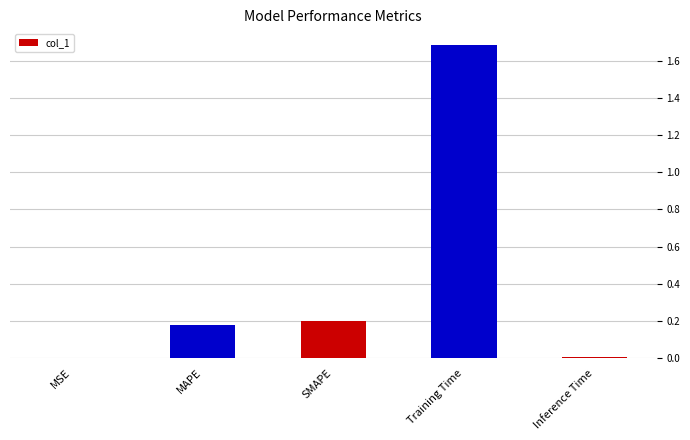

Between Training Time and Inference Time, which is larger?

Training Time